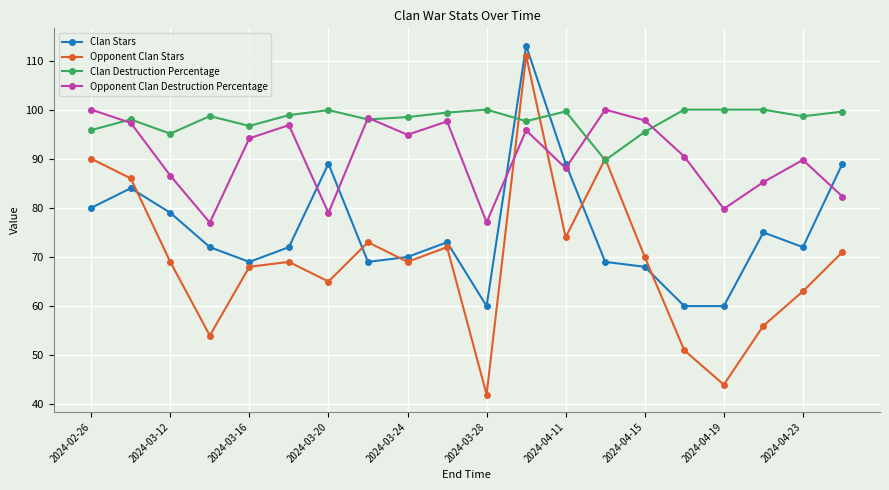

After their last crossing, which series has the higher values: Clan Destruction Percentage or Opponent Clan Stars?

Clan Destruction Percentage